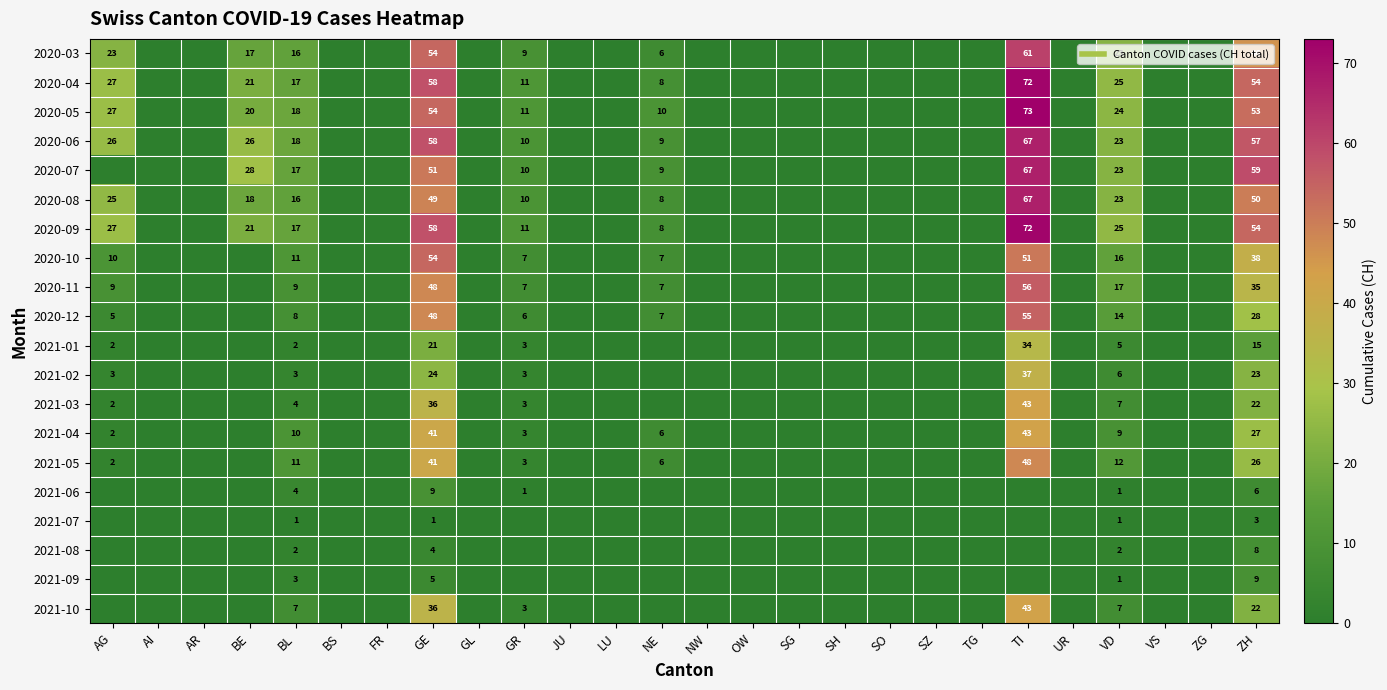

At which label is 2020-12 closest to 27?

ZH